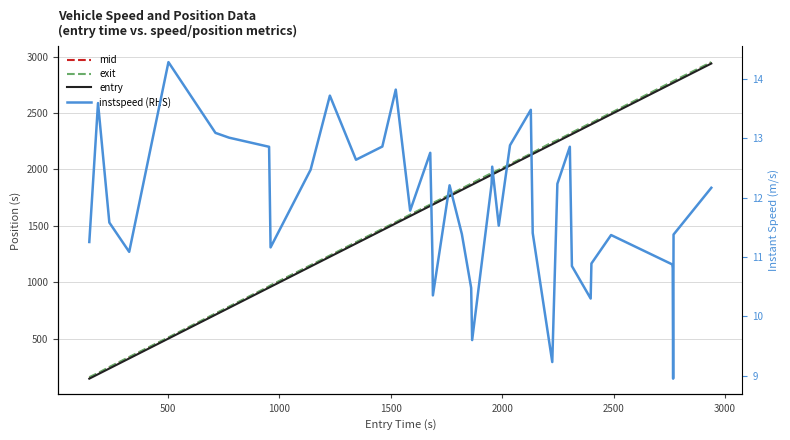

What is the sum of all mid values?

68319.5